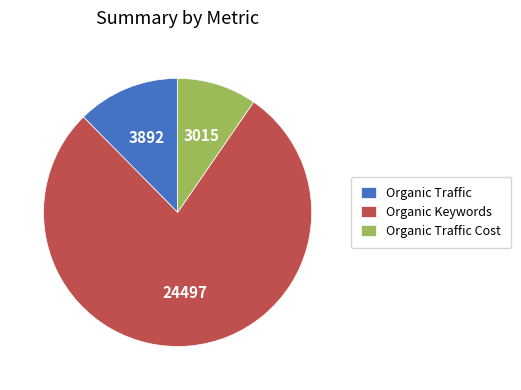

Which category accounts for the majority?

Organic Keywords